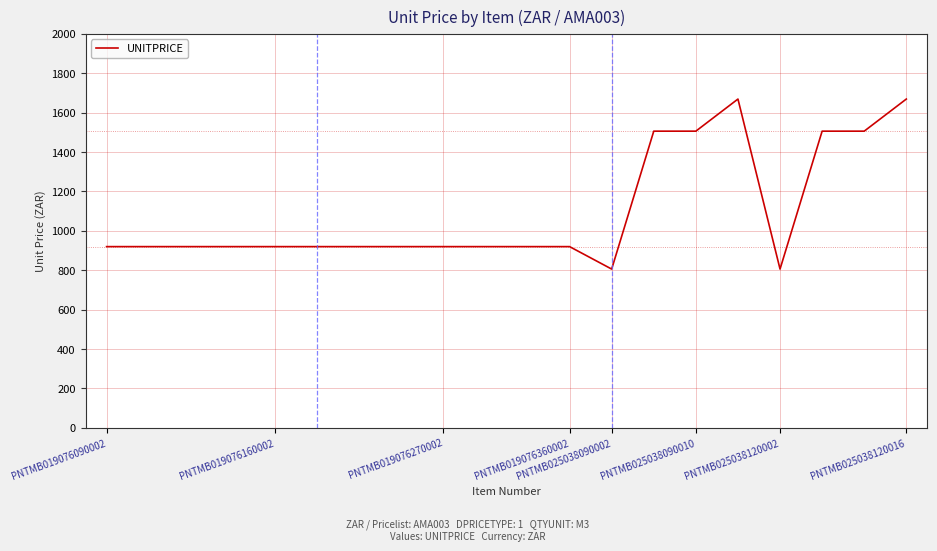

What is the maximum value shown in the chart?

1669